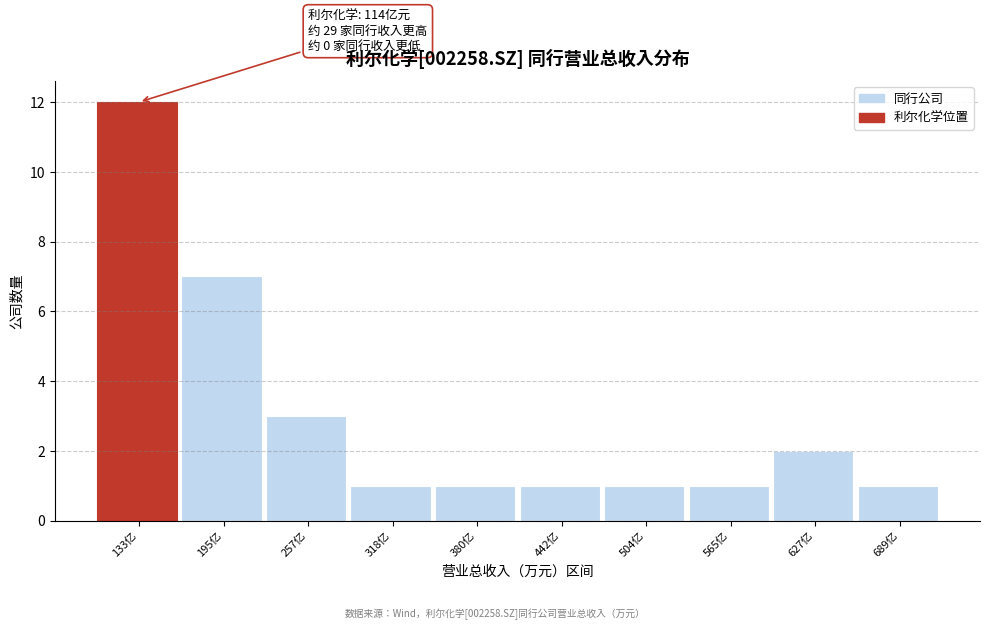

Reading left to right, what are all the values shown in this chart?

12	7	3	1	1	1	1	1	2	1